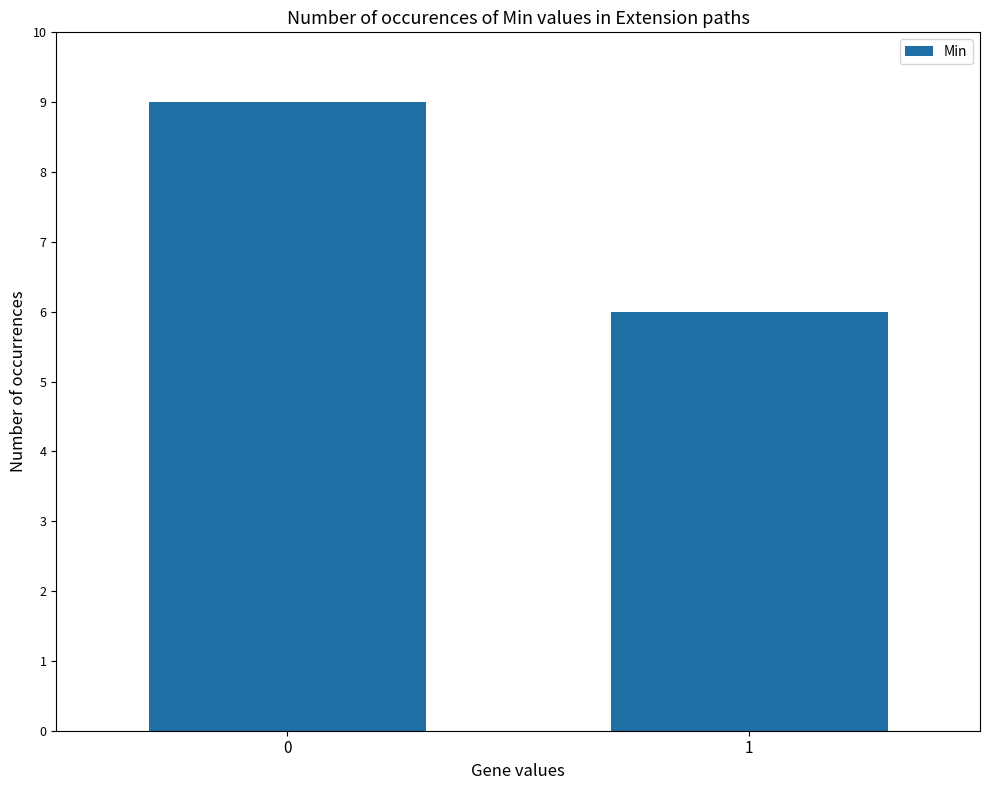

What is the sum of all values?

15